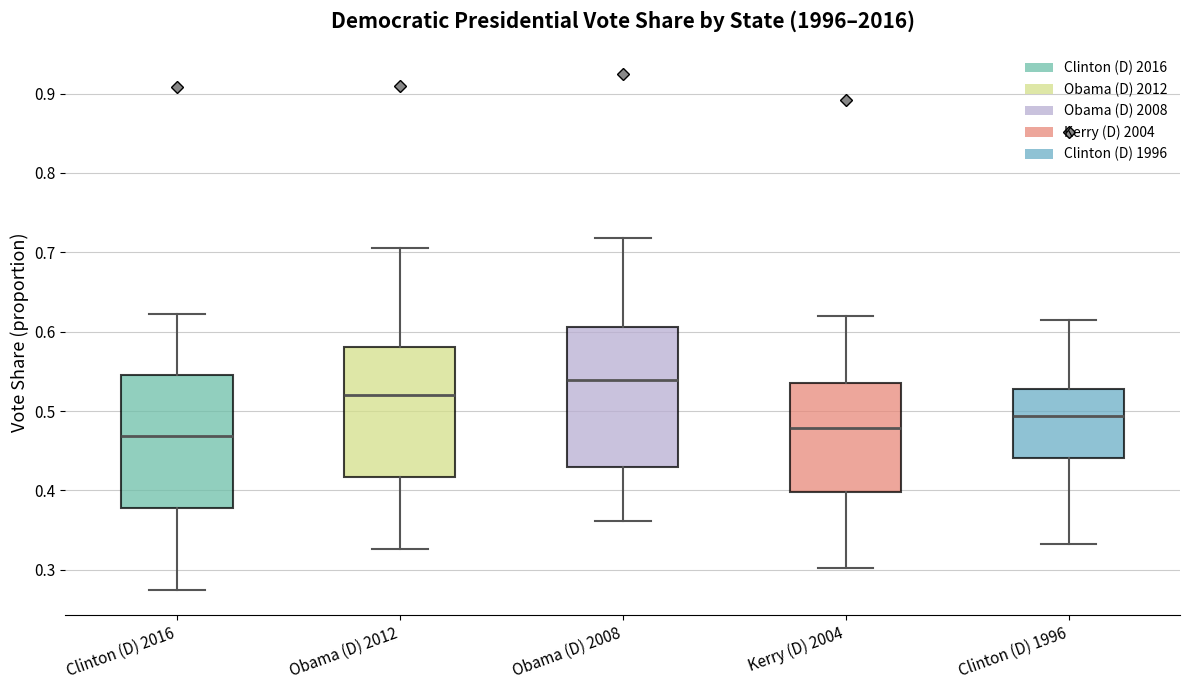

Reading left to right, transcribe this box plot: for each box, give where its median line is, the range the box spans, and where its two whiskers end, as read against the y-axis. The values are not printed on the chart, so give them approximately, as read against the axis.

Clinton (D) 2016: median 0.47, box 0.38 to 0.55, whiskers 0.27 to 0.62
Obama (D) 2012: median 0.52, box 0.42 to 0.58, whiskers 0.33 to 0.71
Obama (D) 2008: median 0.54, box 0.43 to 0.61, whiskers 0.36 to 0.72
Kerry (D) 2004: median 0.48, box 0.40 to 0.54, whiskers 0.30 to 0.62
Clinton (D) 1996: median 0.49, box 0.44 to 0.53, whiskers 0.33 to 0.61